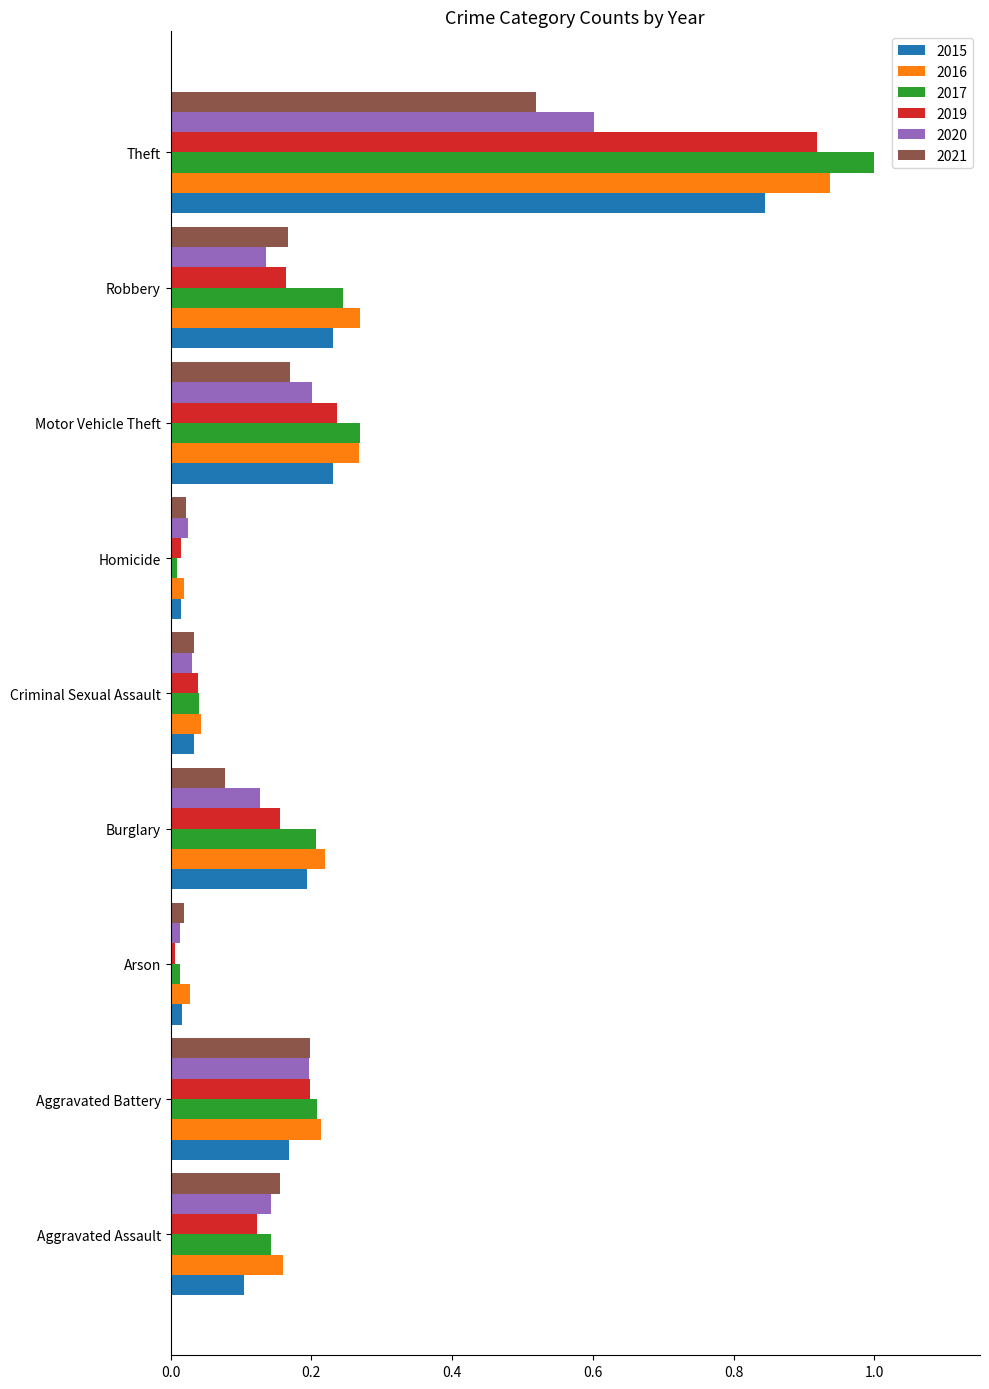

What is the sum of all 2015 values?

1.8